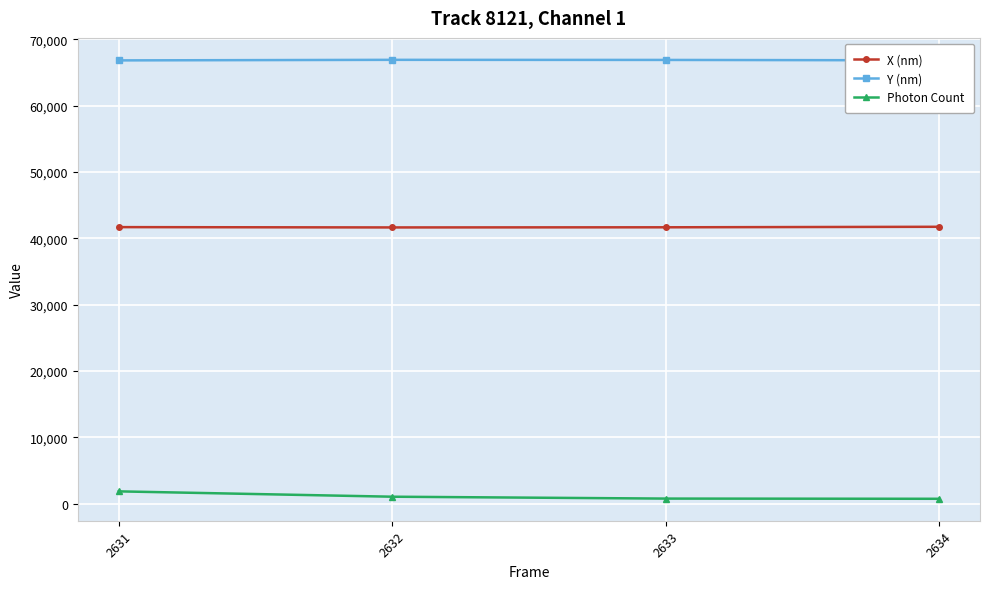

What is the approximate value of Y (nm) at 2633?

66880.1